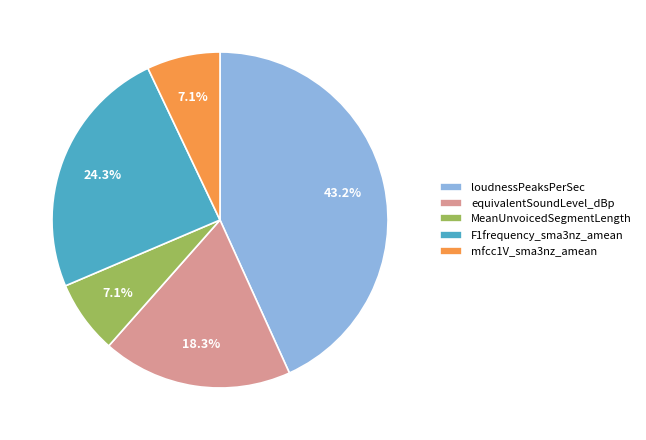

True or false: equivalentSoundLevel_dBp accounts for 12% of the total.

False